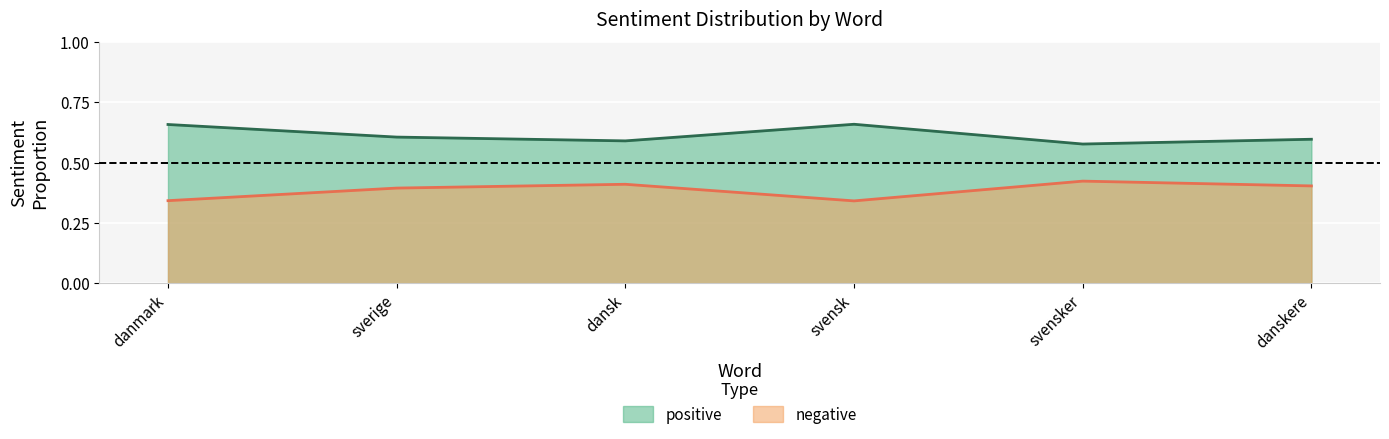

List the series in order of their peak value, highest first.

positive, negative